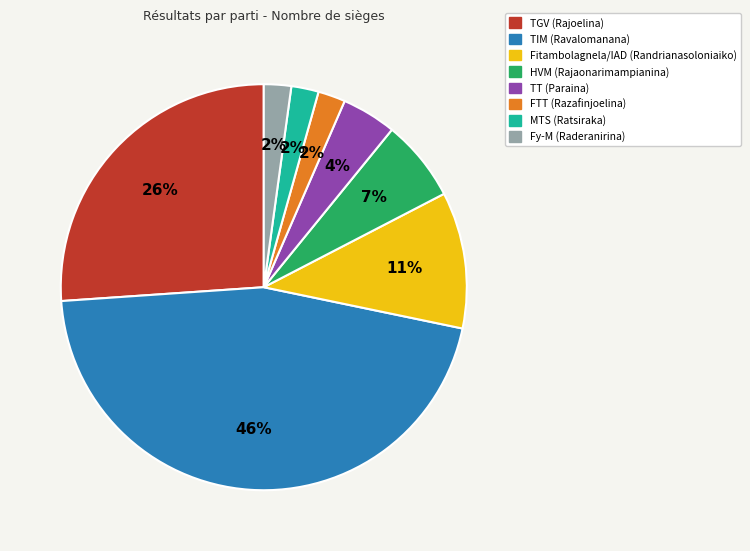

Which has a higher value, Fy-M (Raderanirina) or TGV (Rajoelina)?

TGV (Rajoelina)